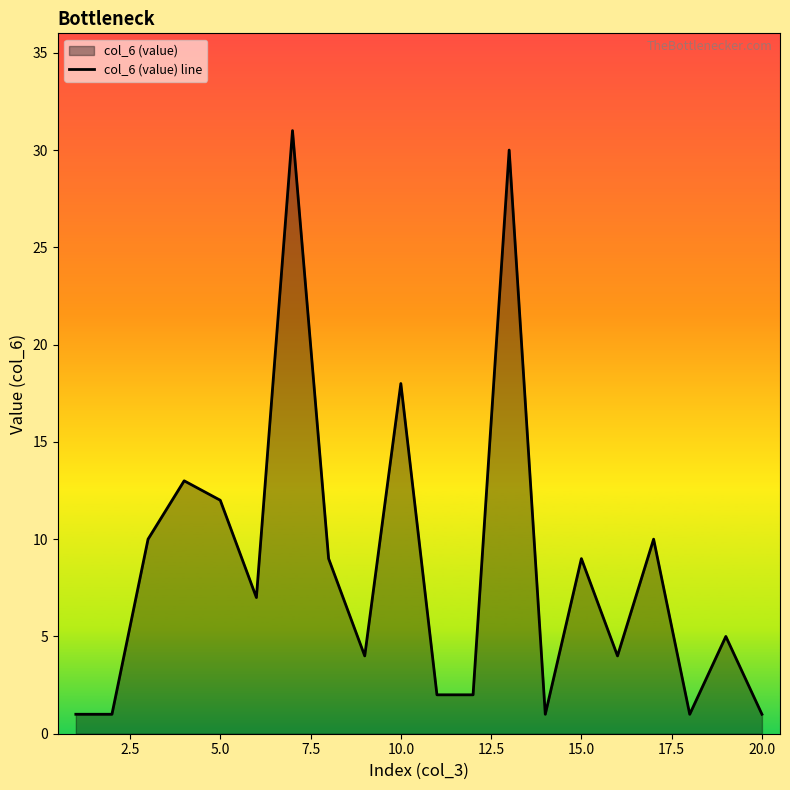

True or false: the data shows 12 at 10.0.

False